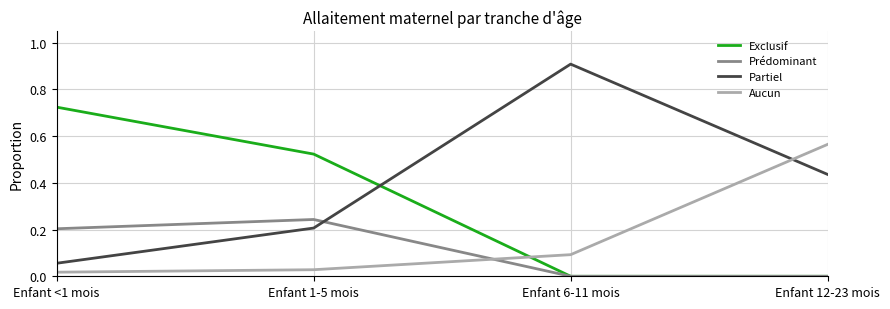

What position from the left is Enfant 6-11 mois?

3